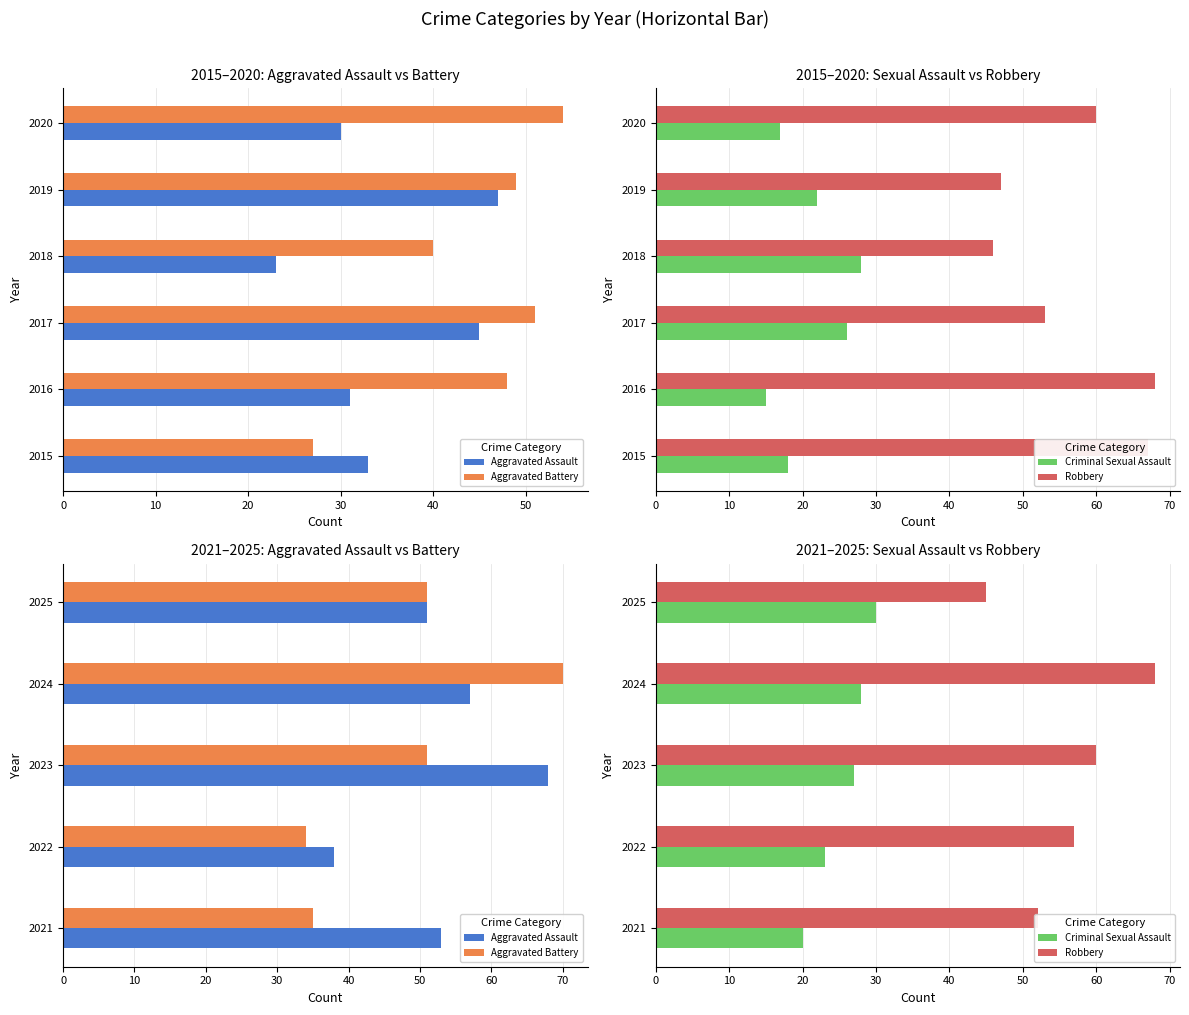

Count the number of data series in this chart.

4